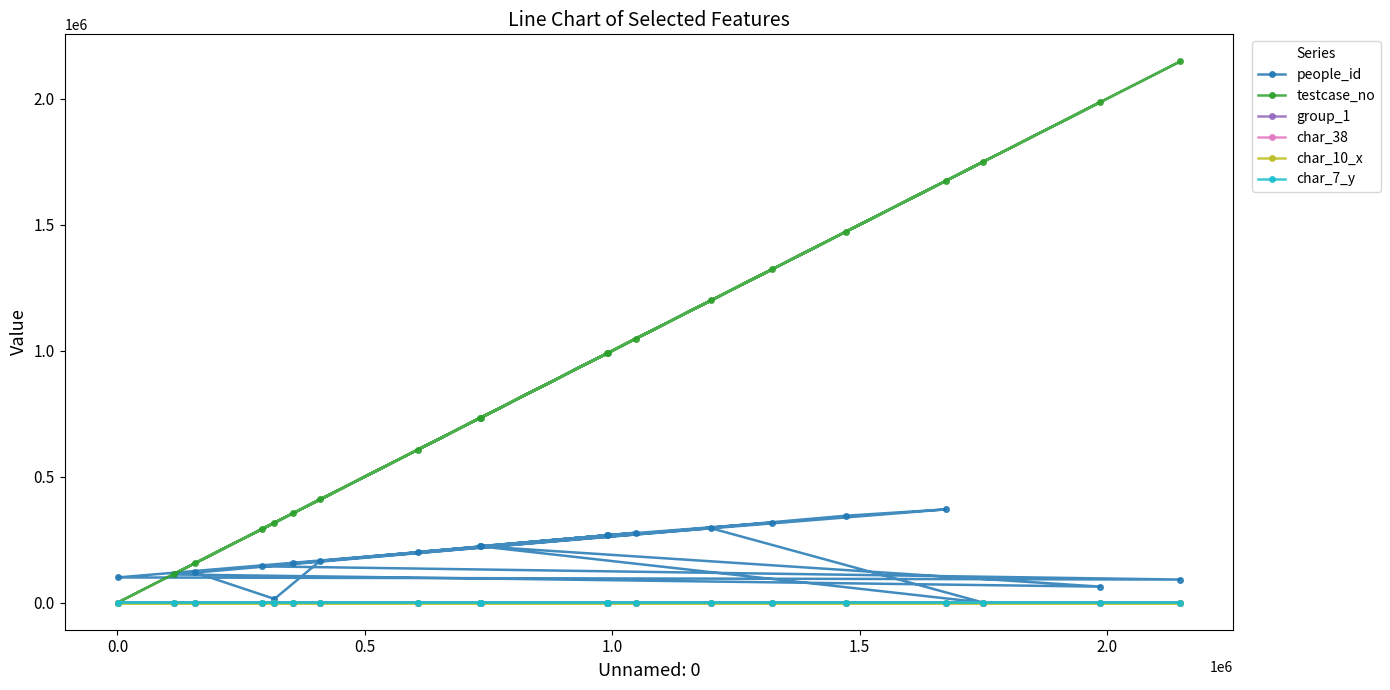

What is the maximum value shown in the chart?

2148170